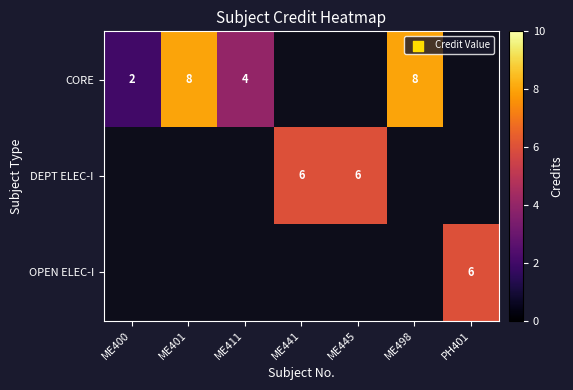

Count the number of data series in this chart.

3